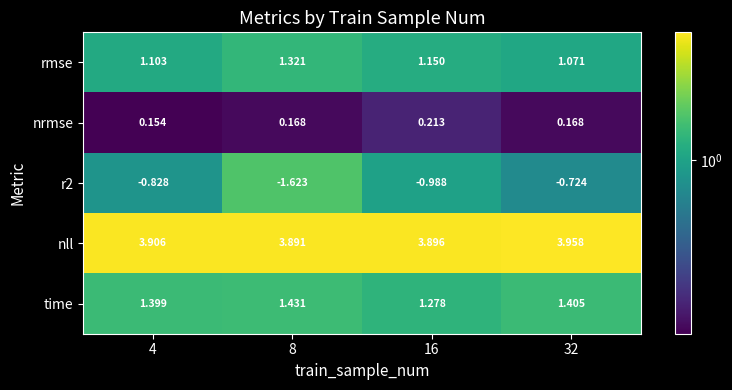

At how many categories does at least one series exceed 0?

4